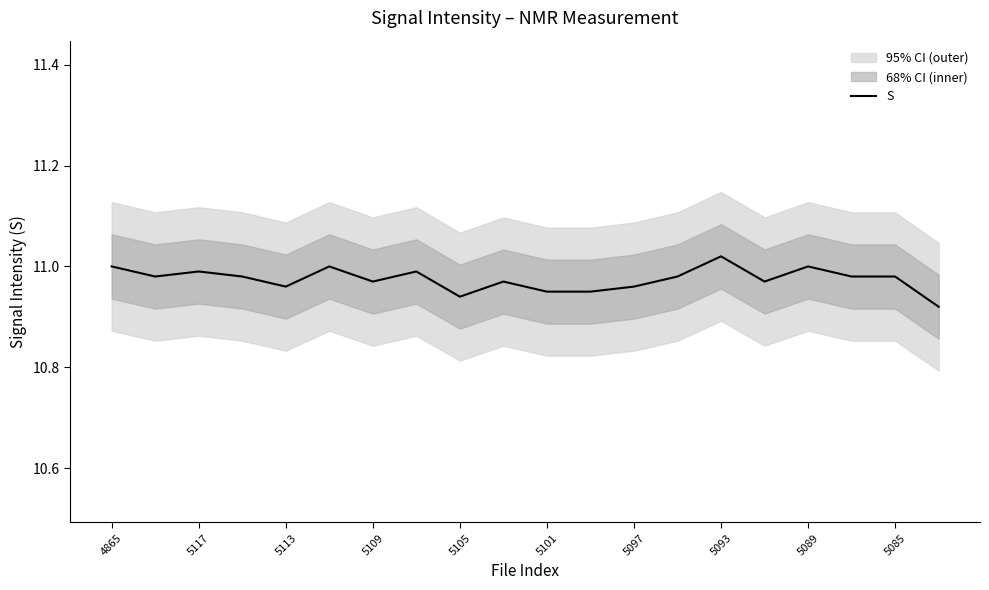

How many interior local peaks (higher than both neighbors) does the data have?

6